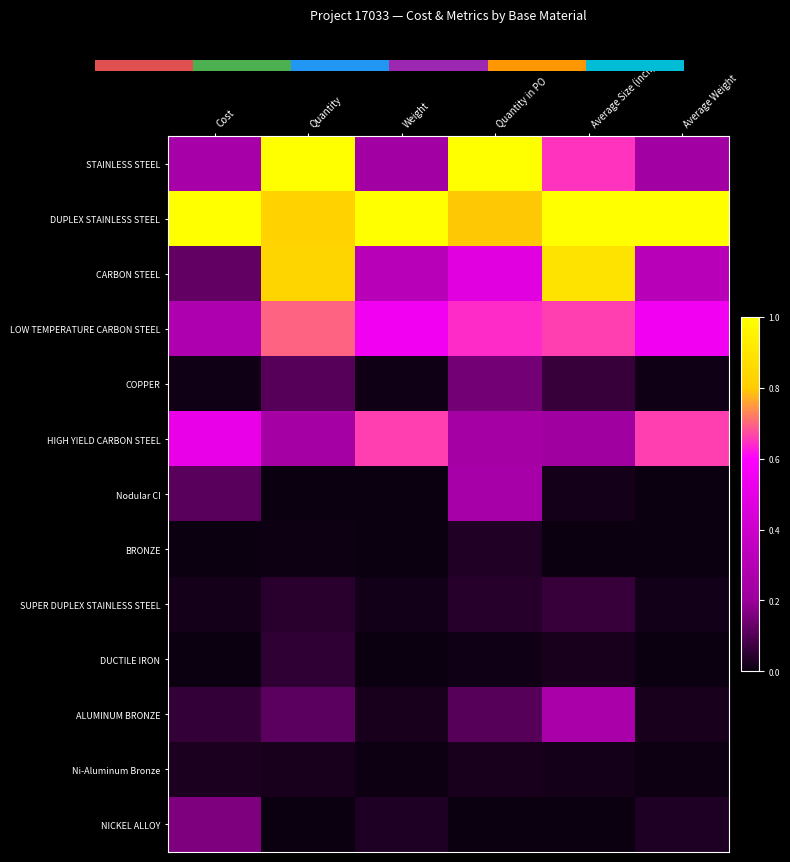

Between 3 and 4, which is larger?

4